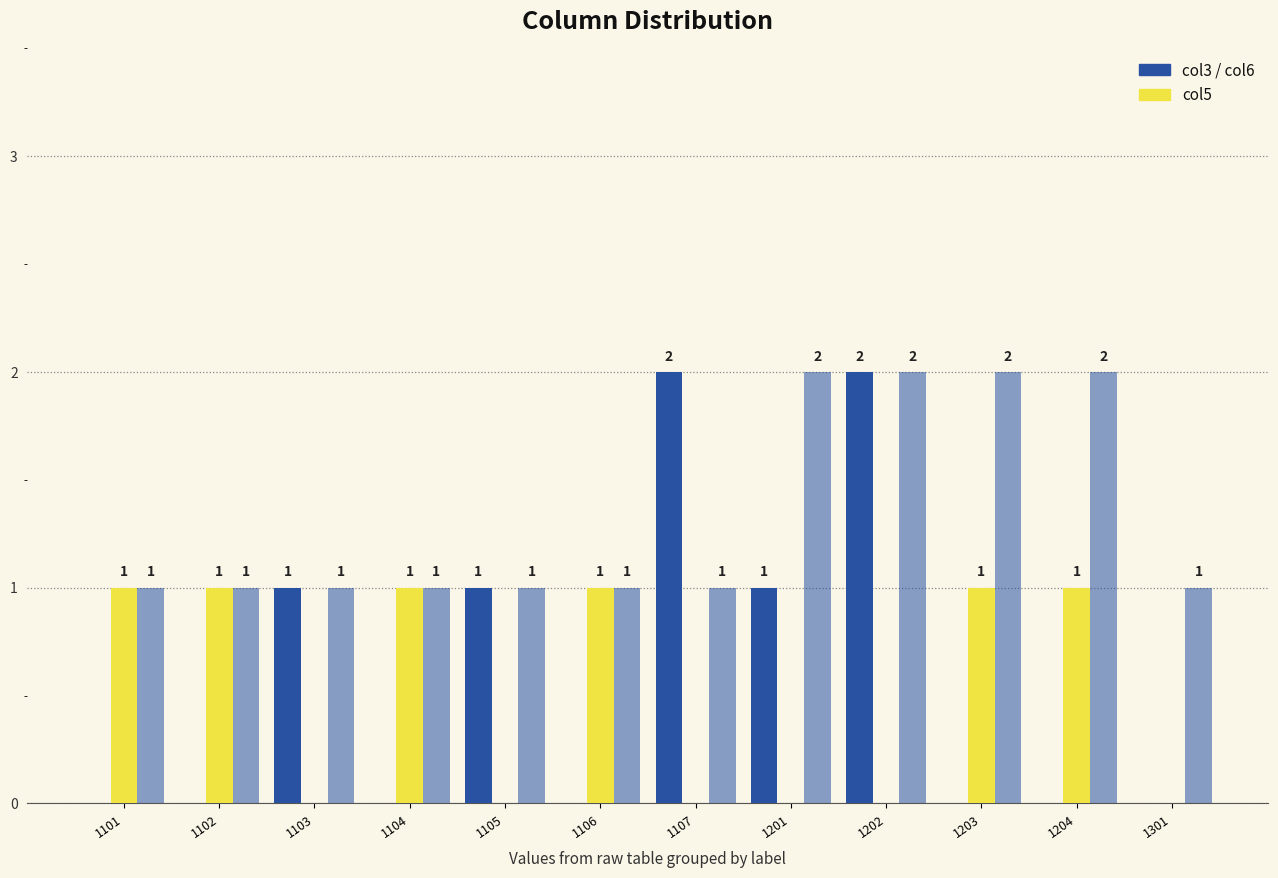

Reading right to left, list all the values displayed in this chart.

col3: 0	0	0	2	1	2	0	1	0	1	0	0
col5: 0	1	1	0	0	0	1	0	1	0	1	1
col6: 1	2	2	2	2	1	1	1	1	1	1	1